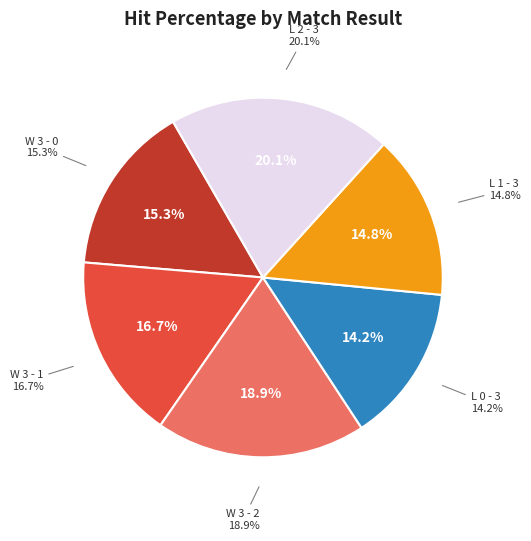

What is the total percentage of L 1 - 3 and W 3 - 1?

31.5%